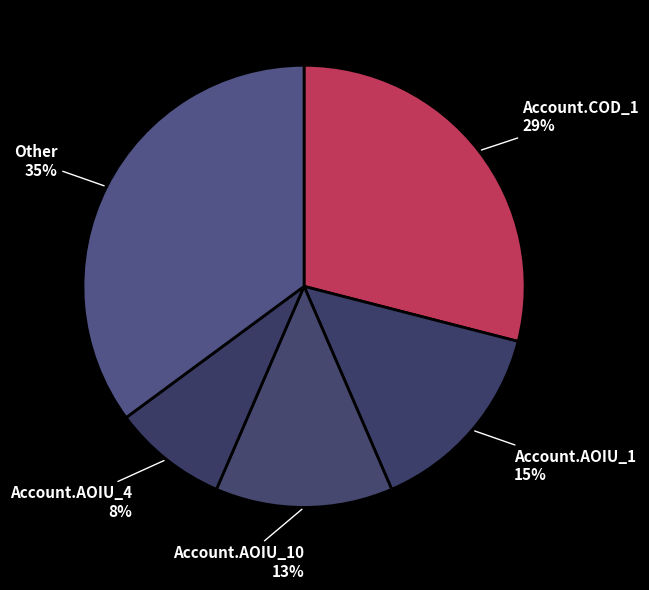

Does Account.AOIU_4 represent more than half of the total?

No